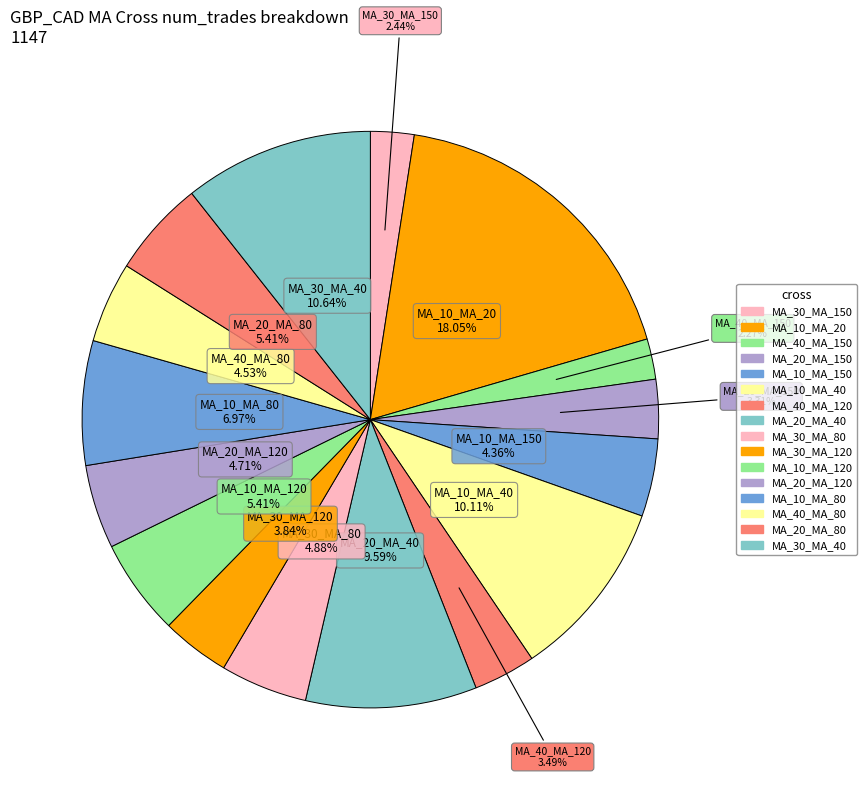

How much of the chart is everything except MA_40_MA_120?

96.5%